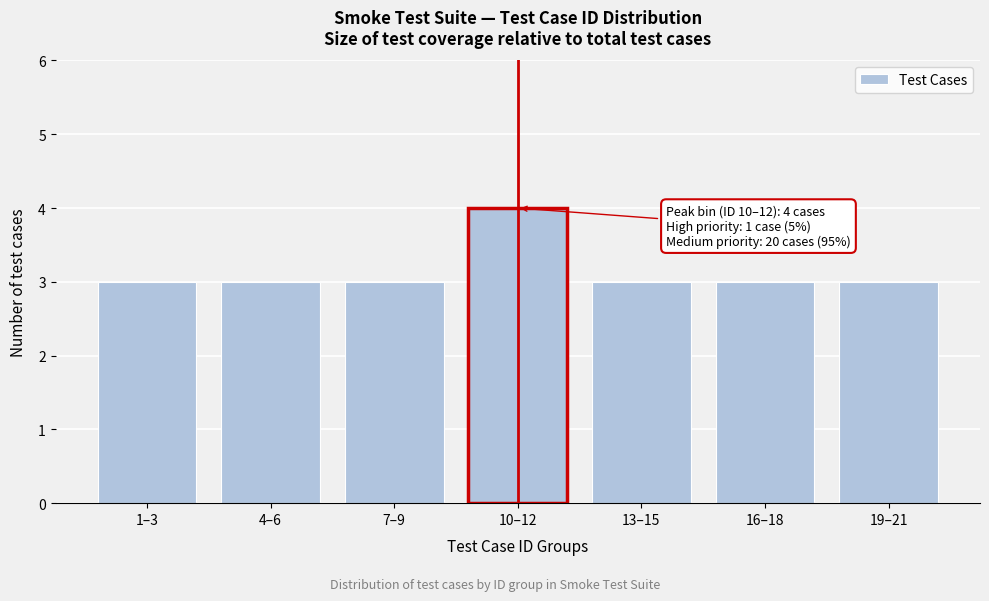

Reading right to left, what are all the values shown in this chart?

19–21=3	16–18=3	13–15=3	10–12=4	7–9=3	4–6=3	1–3=3